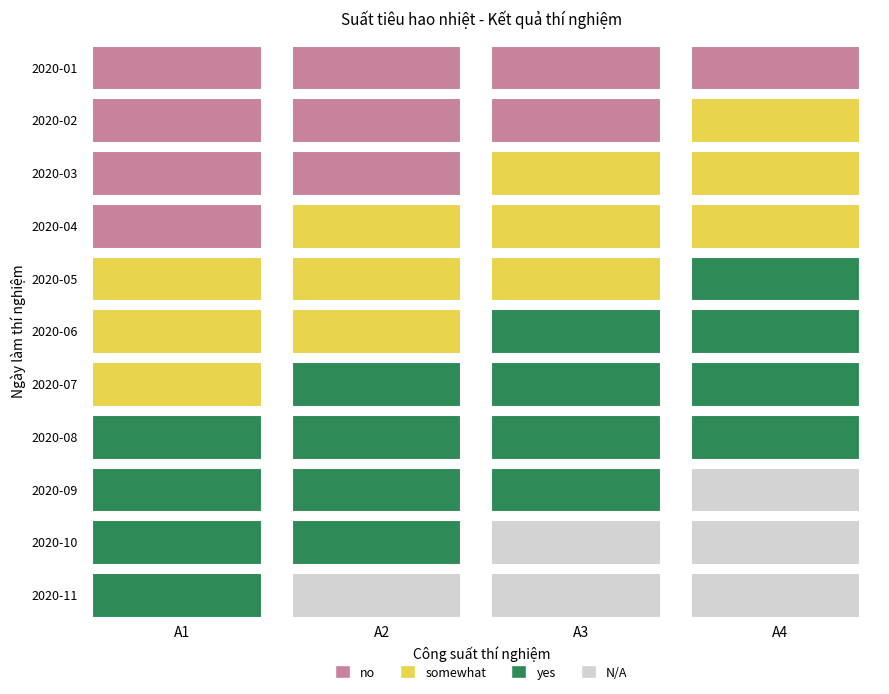

Count the number of categories in the chart.

4